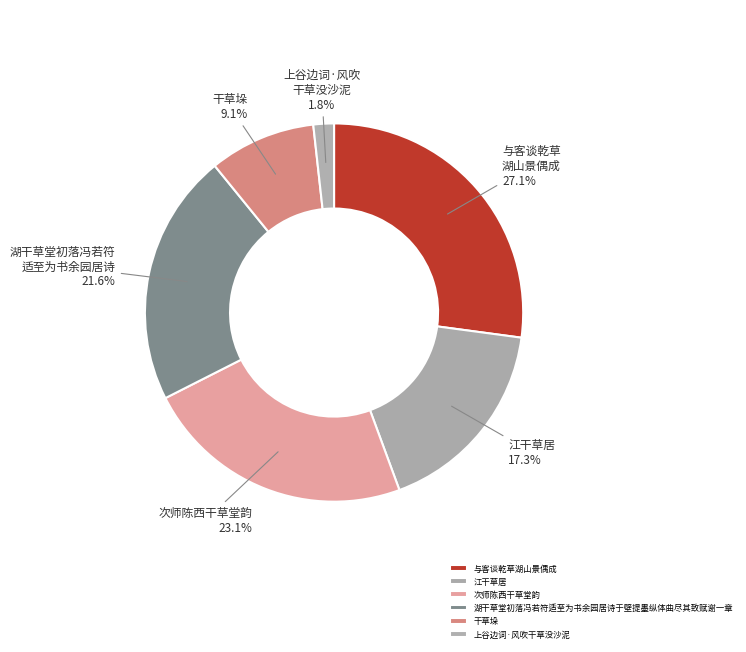

What is the smallest slice in the pie chart?

上谷边词·风吹干草没沙泥